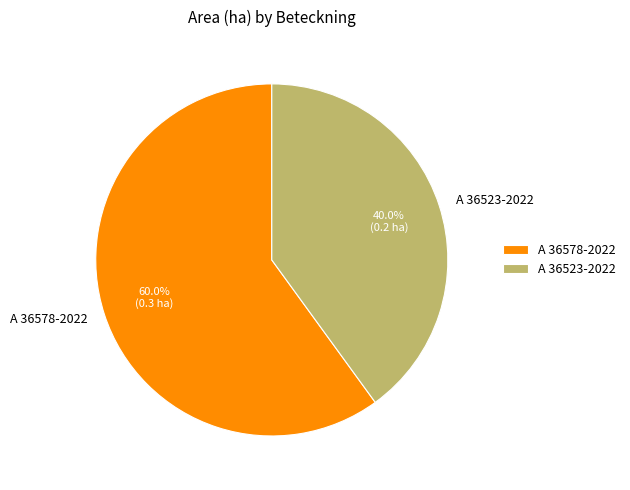

Which slice is the largest?

A 36578-2022